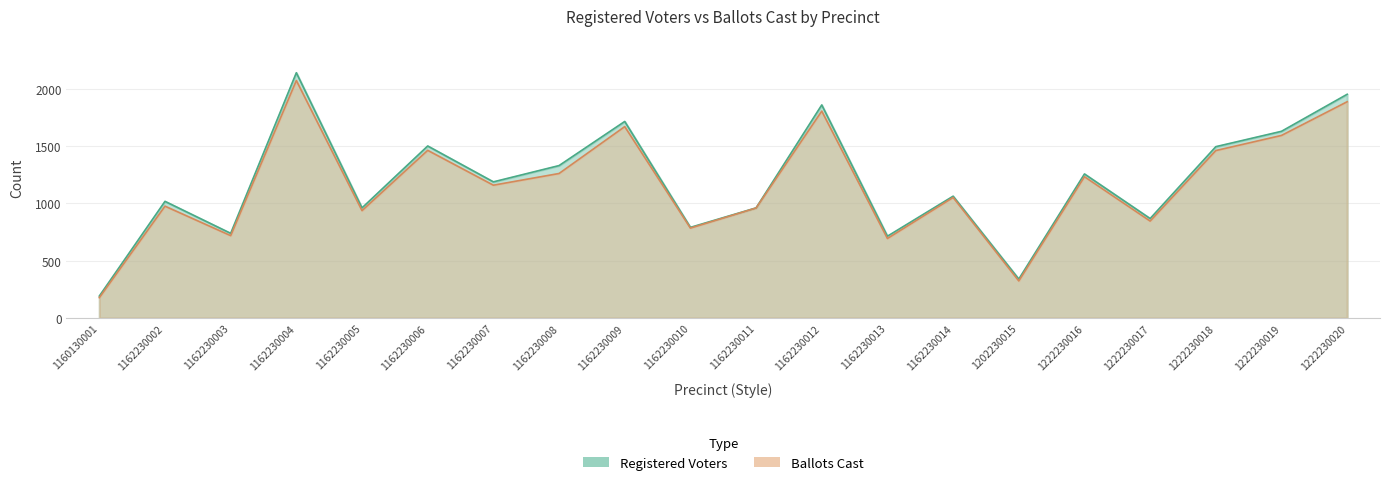

How many lines are shown in the chart?

2